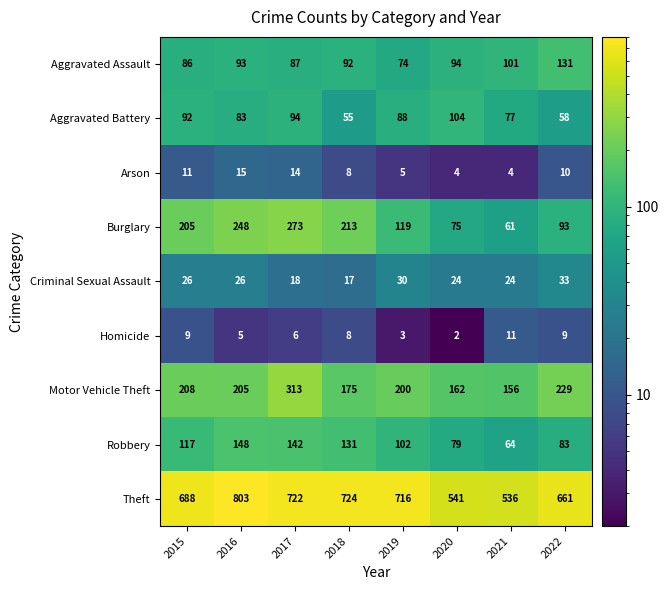

Which series has the largest total across all categories?

Theft